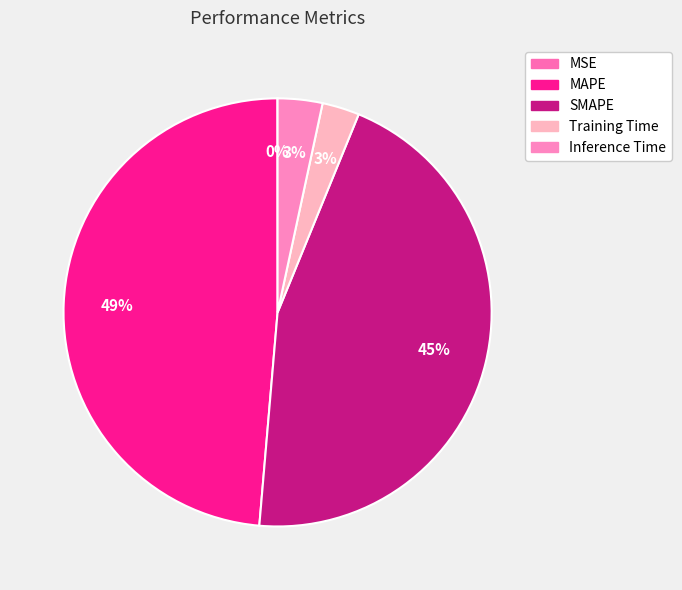

Rank the categories by value from highest to lowest.

MAPE, SMAPE, Inference Time, Training Time, MSE